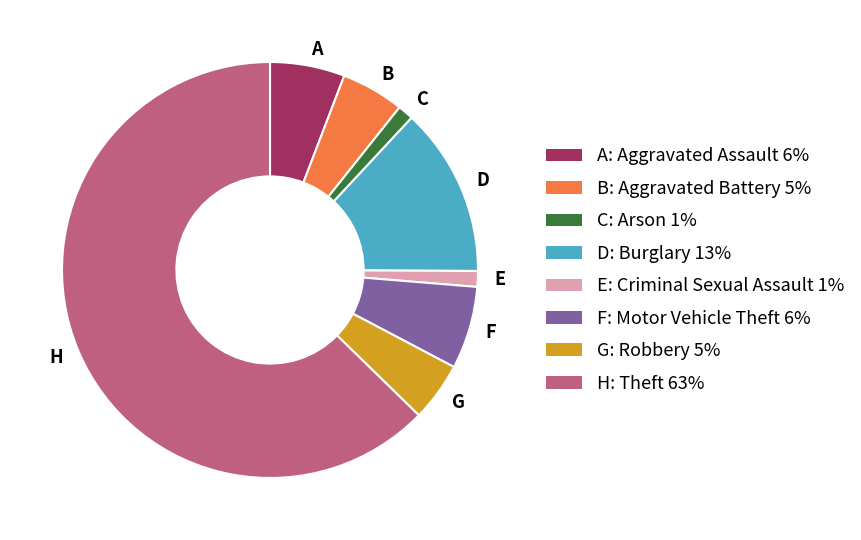

Is there any slice that represents more than half of the pie?

Yes